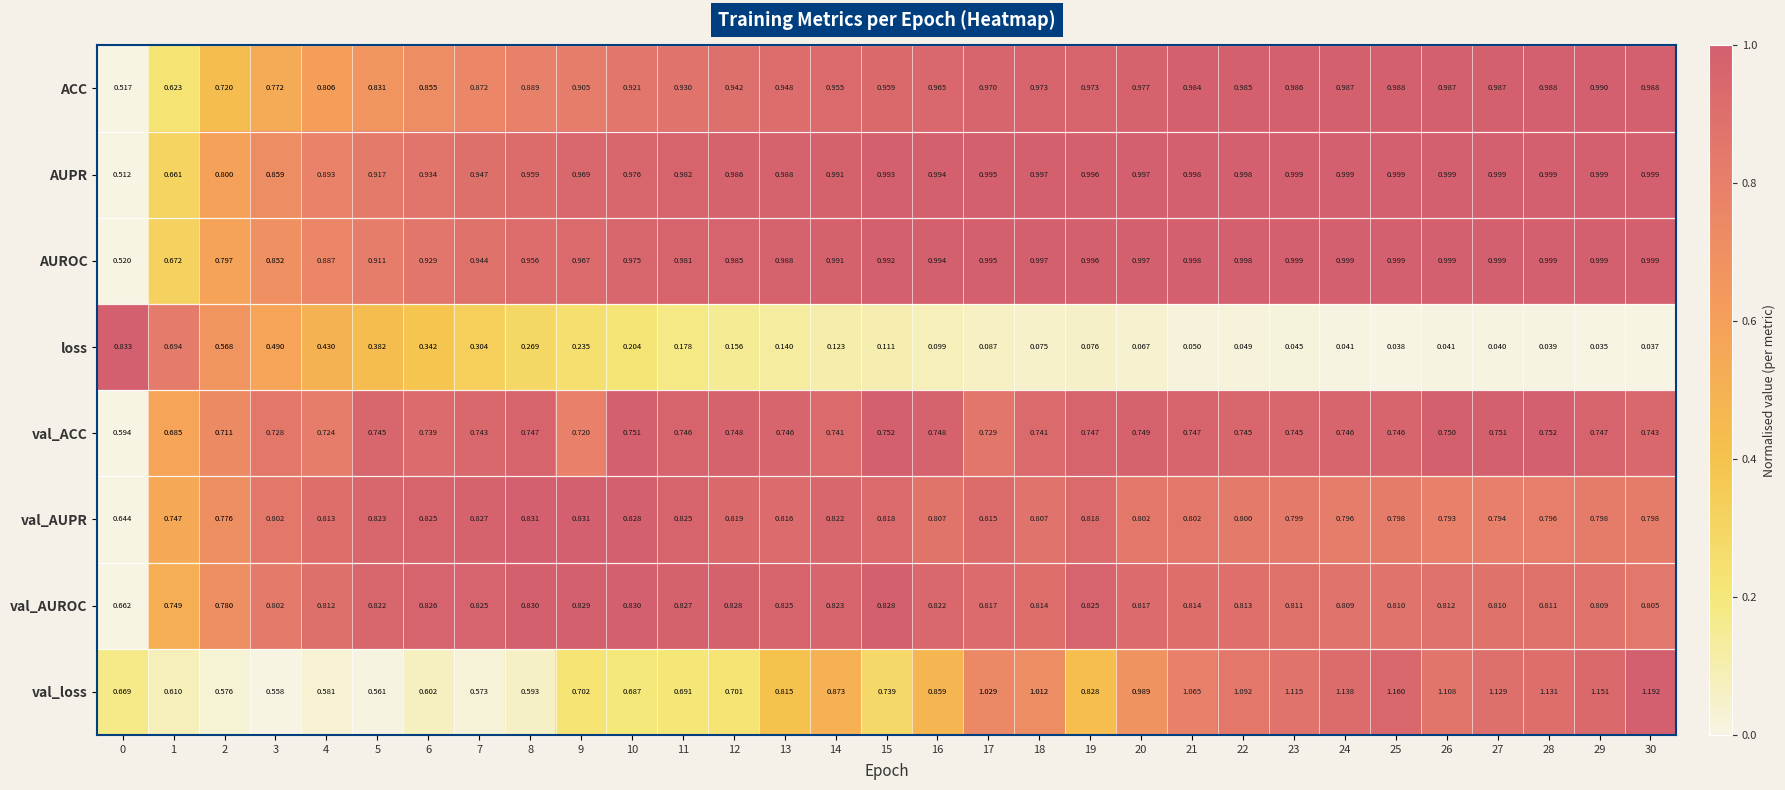

Which series has the largest total across all categories?

AUPR